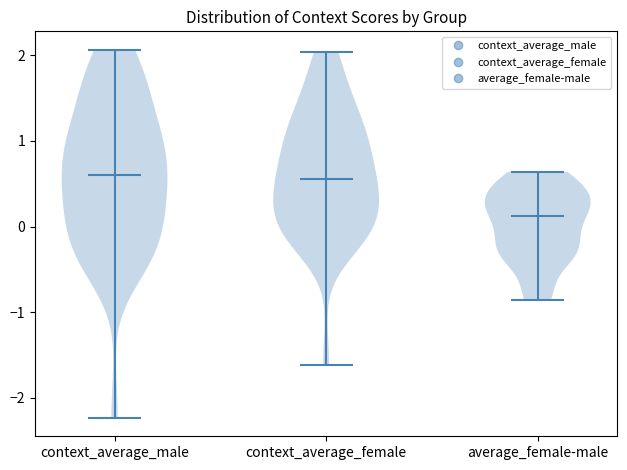

Reading left to right, read every violin against the y-axis: where its median line is, and the lowest and highest points it reaches. The values are not printed on the chart, so give them approximately, as read against the axis.

context_average_male: median line 0.6, lowest point -2.2, highest point 2.1
context_average_female: median line 0.6, lowest point -1.6, highest point 2.0
average_female-male: median line 0.1, lowest point -0.9, highest point 0.6